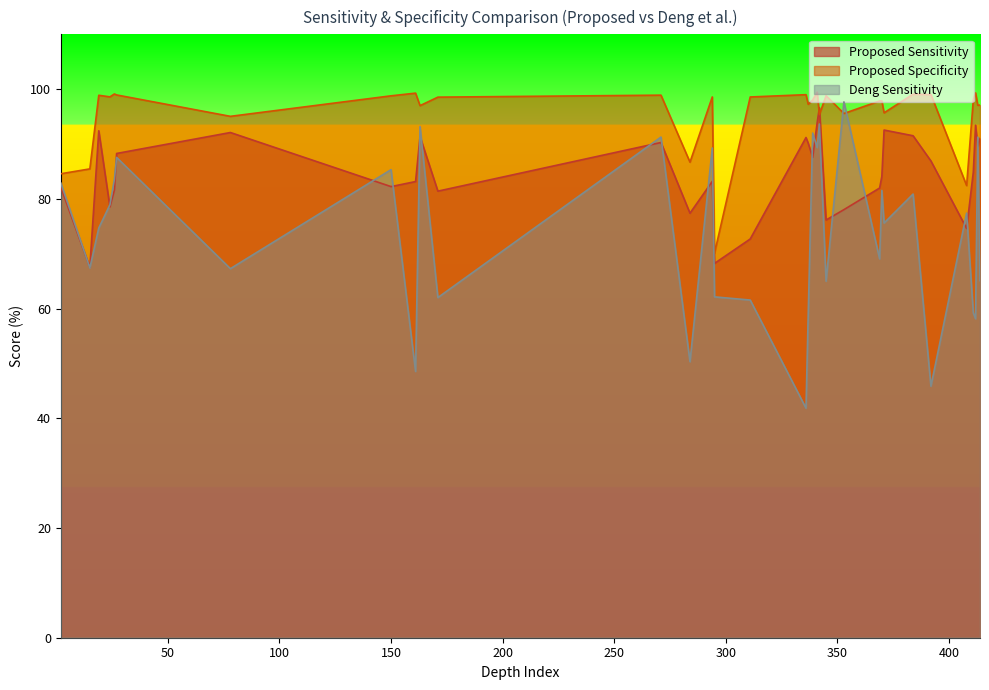

Reading left to right, what are all the values shown in this chart?

Proposed Sensitivity: 2=82.1	15=67.5	19=92.4	24=78.5	26=81.6	27=88.3	78=92.1	150=82.2	161=83.2	163=91.4	171=81.4	271=90.3	284=77.4	294=83.2	295=68.2	311=72.7	336=91.2	337=90.1	339=87.6	341=93.9	342=96.6	345=76.2	353=78.0	369=82.0	370=84.1	371=92.5	384=91.5	392=86.9	408=74.6	411=84.9	412=93.4	413=89.5	414=91.0
Proposed Specificity: 2=84.6	15=85.5	19=98.9	24=98.6	26=99.1	27=99.0	78=95.0	150=98.8	161=99.3	163=97.0	171=98.5	271=98.9	284=86.7	294=98.6	295=70.1	311=98.6	336=99.0	337=97.2	339=98.0	341=99.5	342=95.4	345=98.8	353=95.6	369=97.8	370=97.8	371=95.7	384=99.1	392=99.0	408=82.4	411=98.1	412=99.3	413=97.1	414=97.1
Deng Sensitivity: 2=82.9	15=67.4	19=74.7	24=78.9	26=83.6	27=87.6	78=67.3	150=85.3	161=48.5	163=93.2	171=62.0	271=91.3	284=50.3	294=89.3	295=62.1	311=61.6	336=41.9	337=58.9	339=92.0	341=89.3	342=93.7	345=65.0	353=97.7	369=69.1	370=81.5	371=75.6	384=80.9	392=45.9	408=77.4	411=59.2	412=58.1	413=91.2	414=65.1